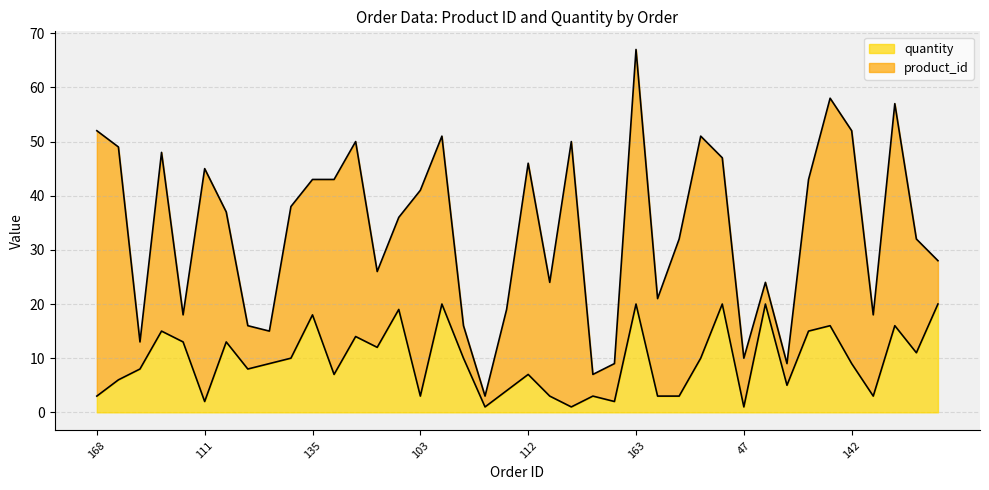

What is the highest value of the quantity series?

20